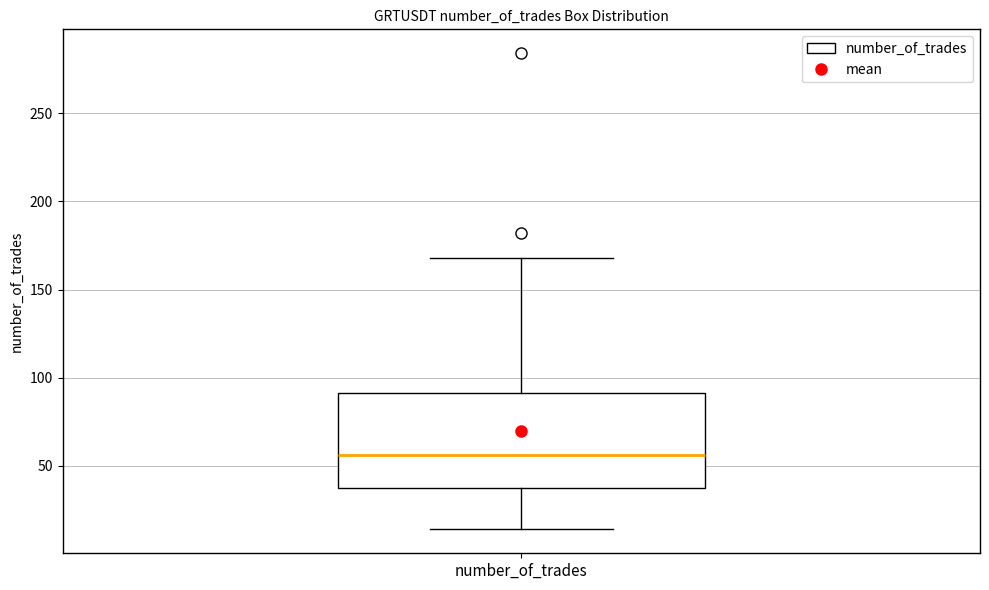

Read this box plot against the y-axis: the position of the median line, the range covered by the box, and the ends of both whiskers. The values are not printed on the chart, so give them approximately, as read against the axis.

median 55, box 35 to 90, whiskers 15 to 170